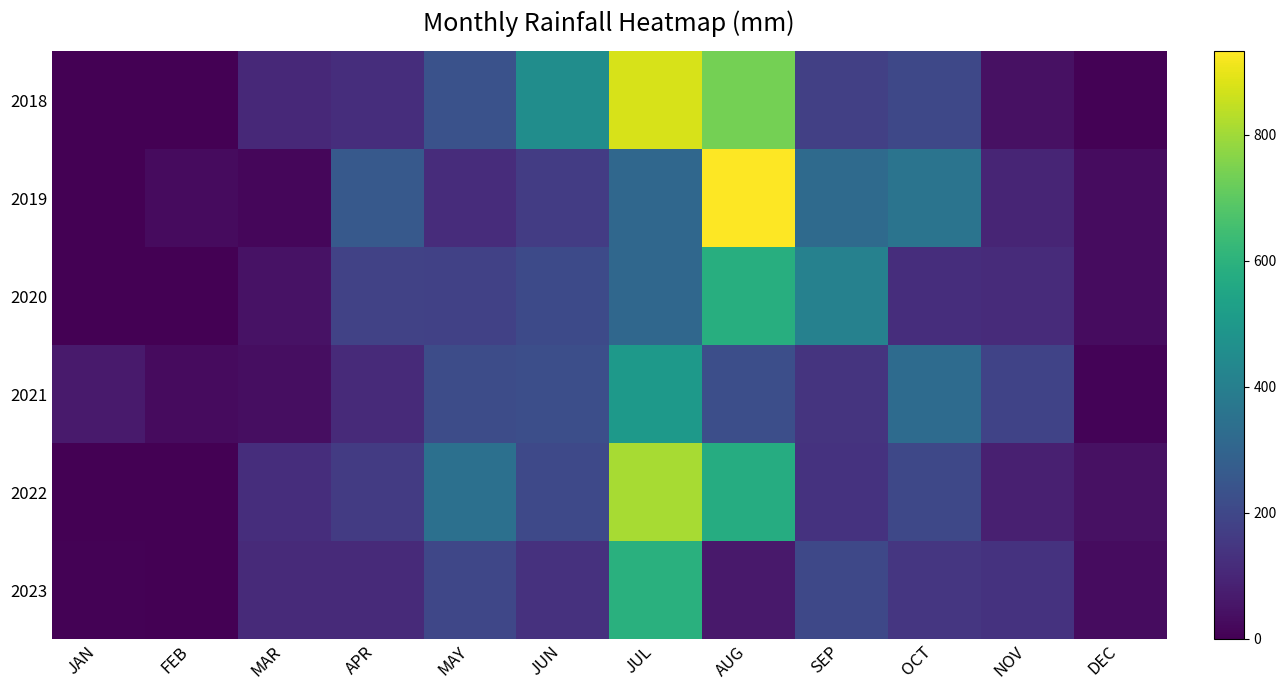

Between FEB and SEP, which series saw the biggest shift?

2020